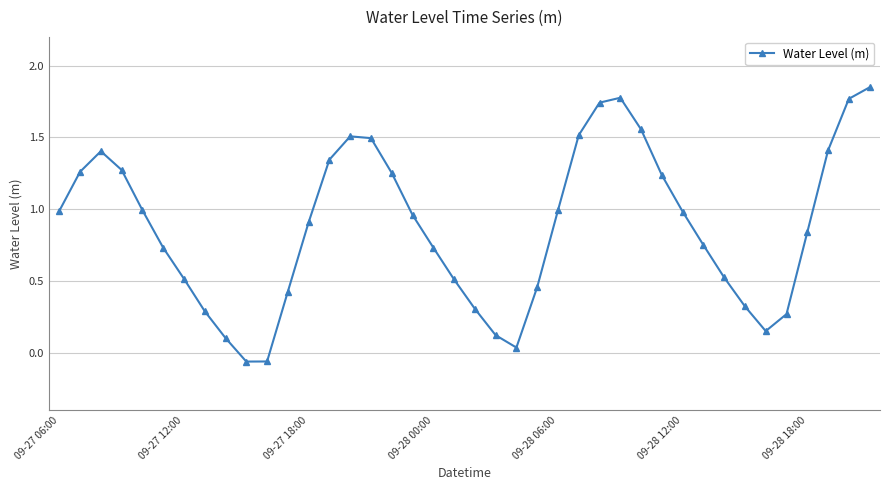

True or false: the data has more than 0 interior local peaks.

True